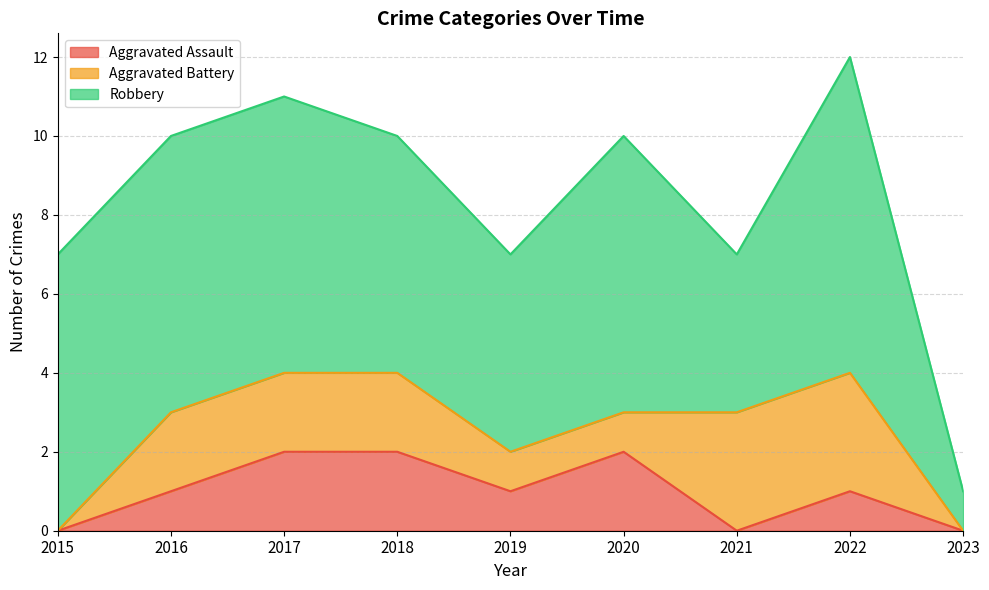

How many values in the Aggravated Assault series are below 1?

3